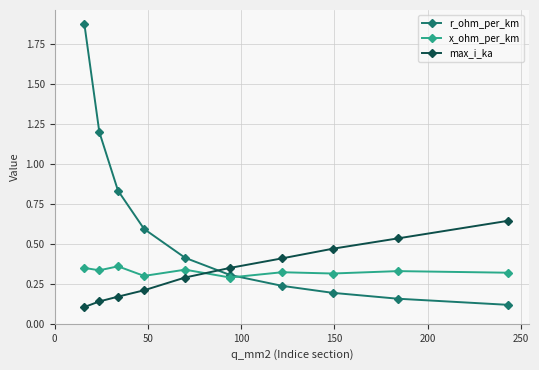

How many times do r_ohm_per_km and x_ohm_per_km cross each other?

1